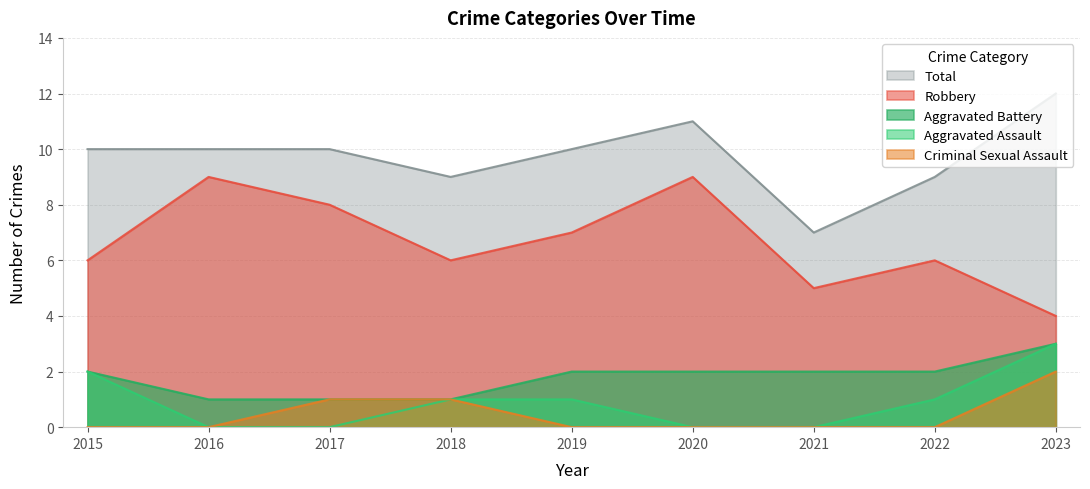

Which series has the largest range (max minus min)?

Robbery